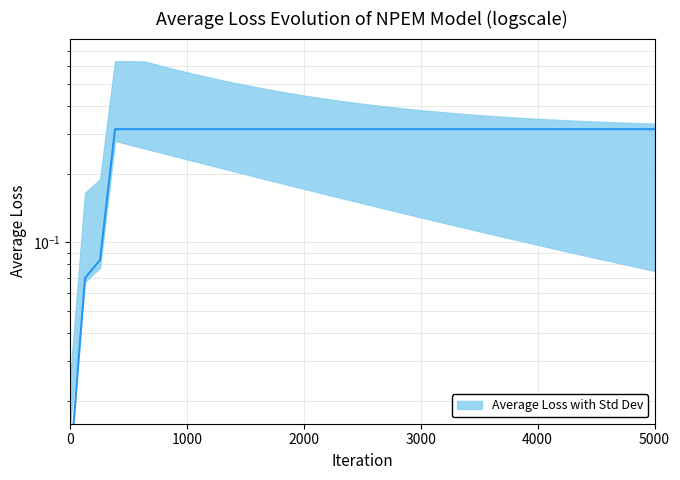

What is the sum of all values?

11.9